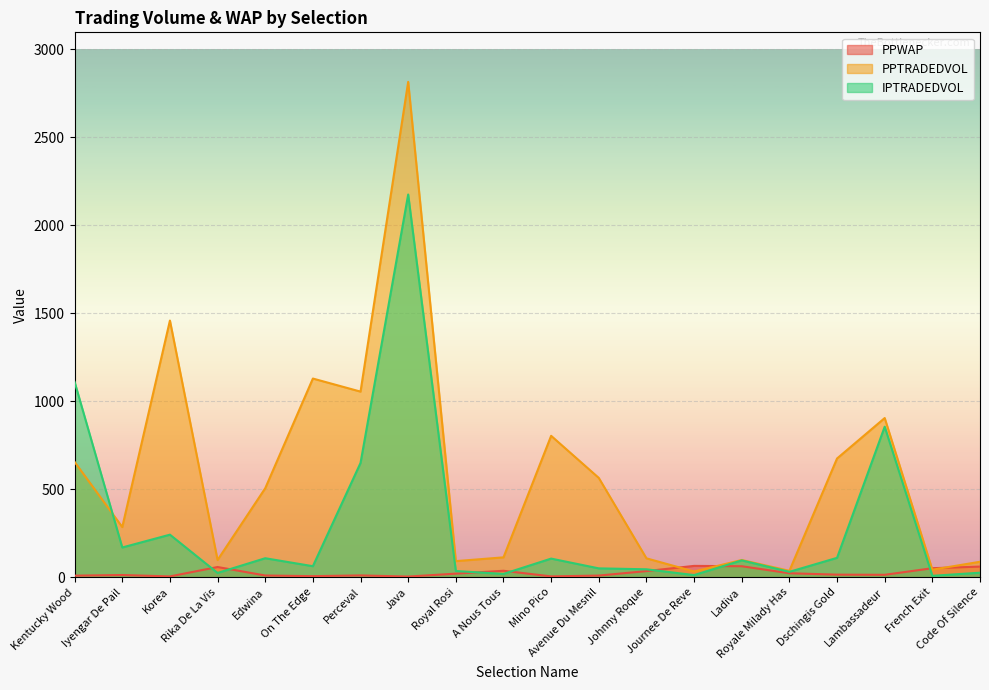

What is the difference between the second highest and minimum values in the PPWAP series?

58.7